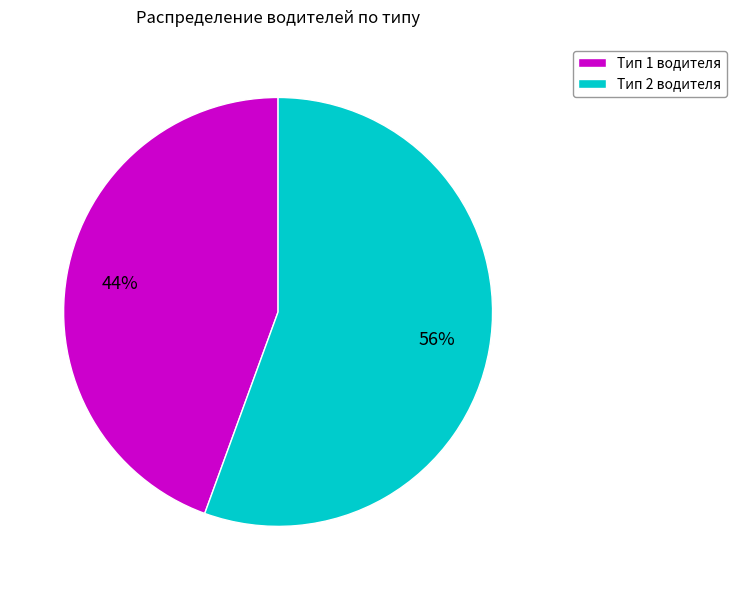

Which slice is the largest?

Тип 2